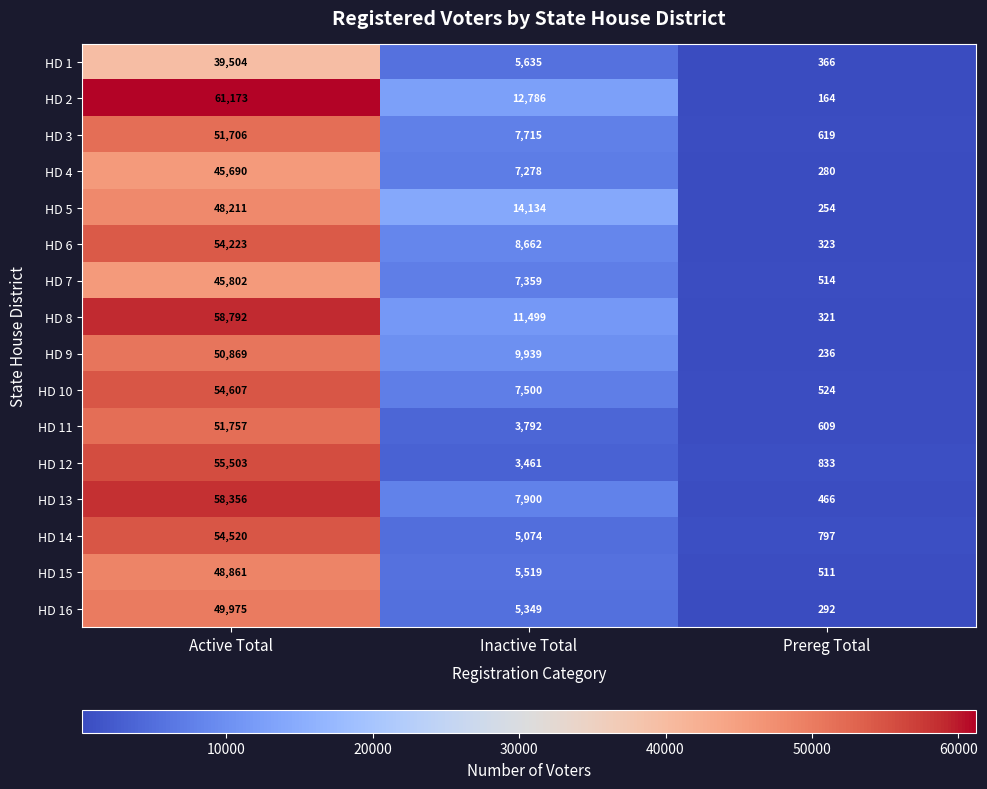

Which series has the widest spread of values?

HD 2